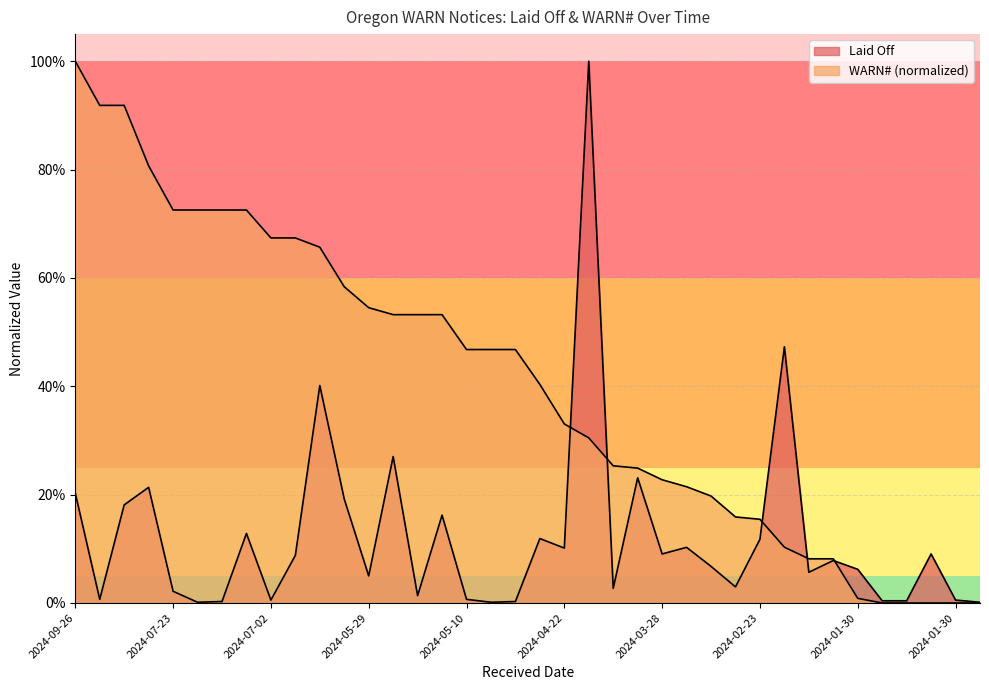

The WARN# series shows 0.6 at 2024-06-07. True or false?

True